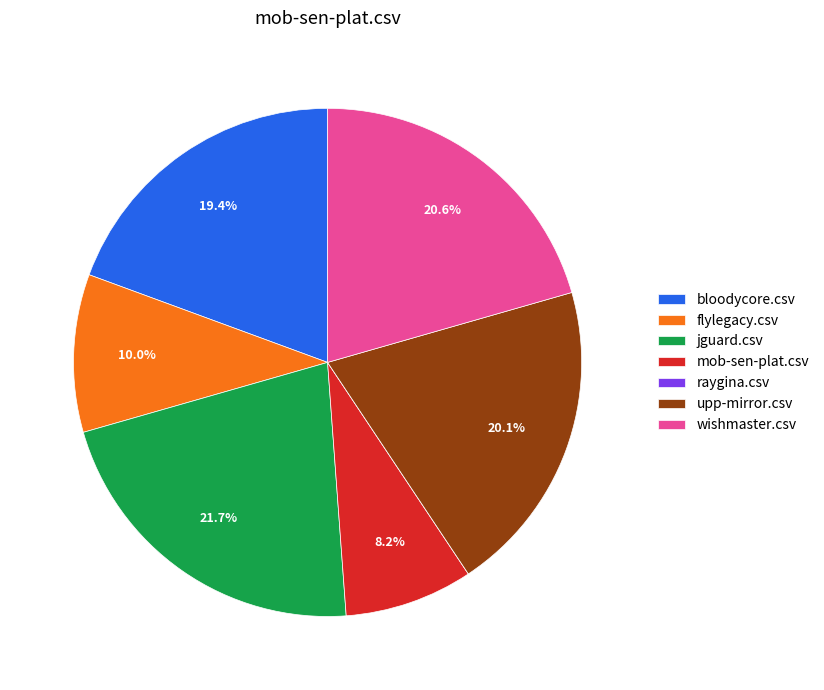

What portion of the pie excludes mob-sen-plat.csv?

91.8%